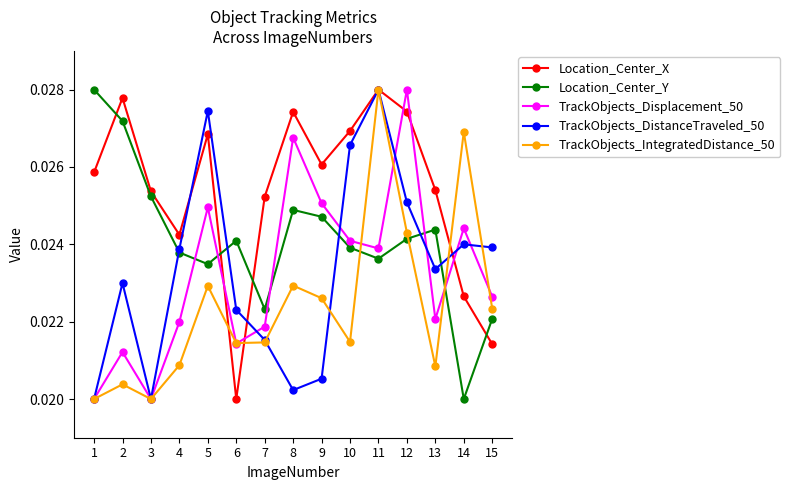

After their last crossing, which series has the higher values: Location_Center_X or TrackObjects_Displacement_50?

TrackObjects_Displacement_50